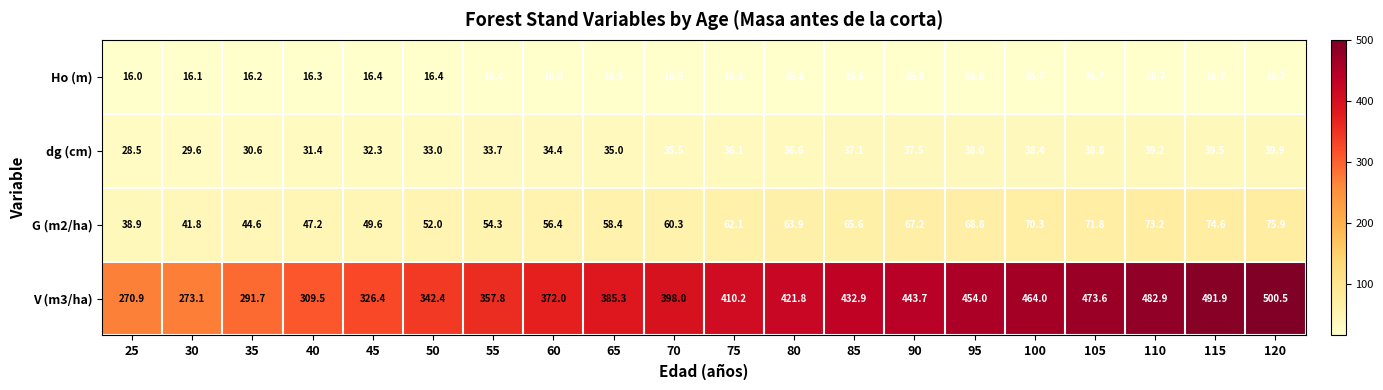

At which label does V (m3/ha) first exceed 410?

75